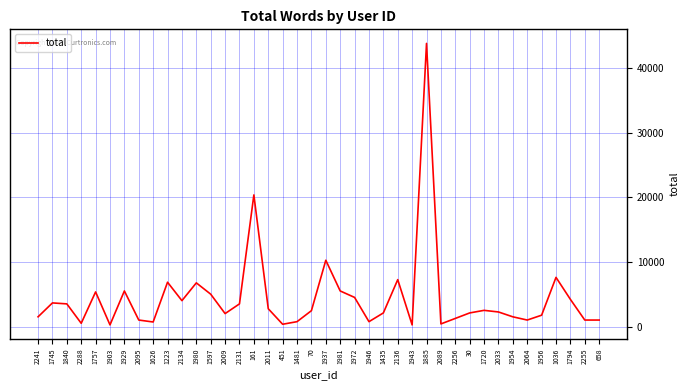

What is the greatest value displayed?

43784